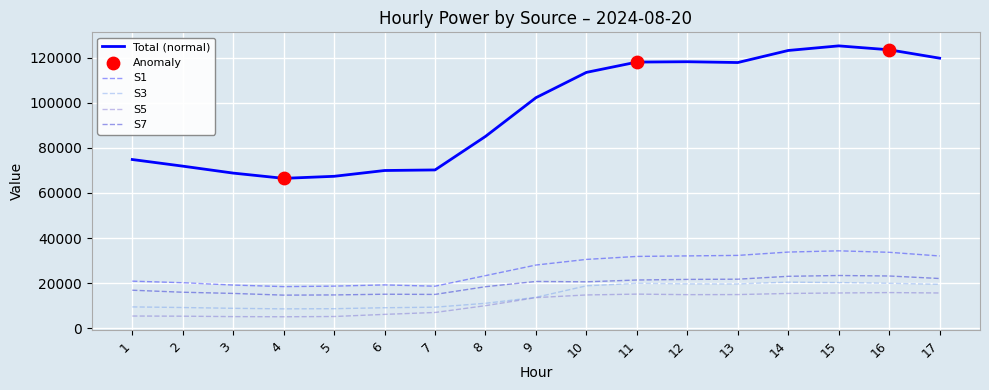

Which series has the largest range (max minus min)?

Total (normal)